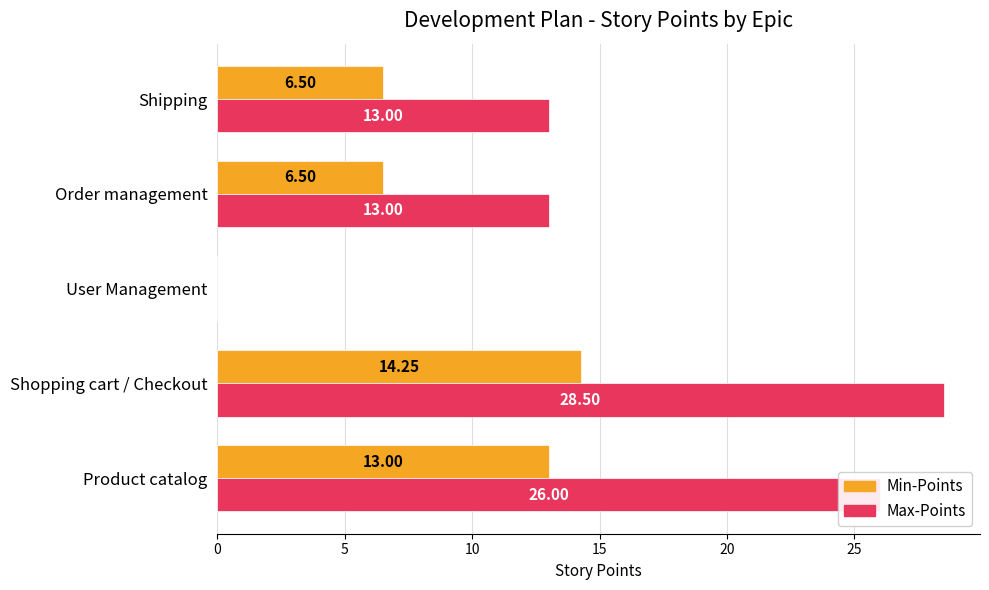

What is the total value across all series at Shopping cart / Checkout?

42.8